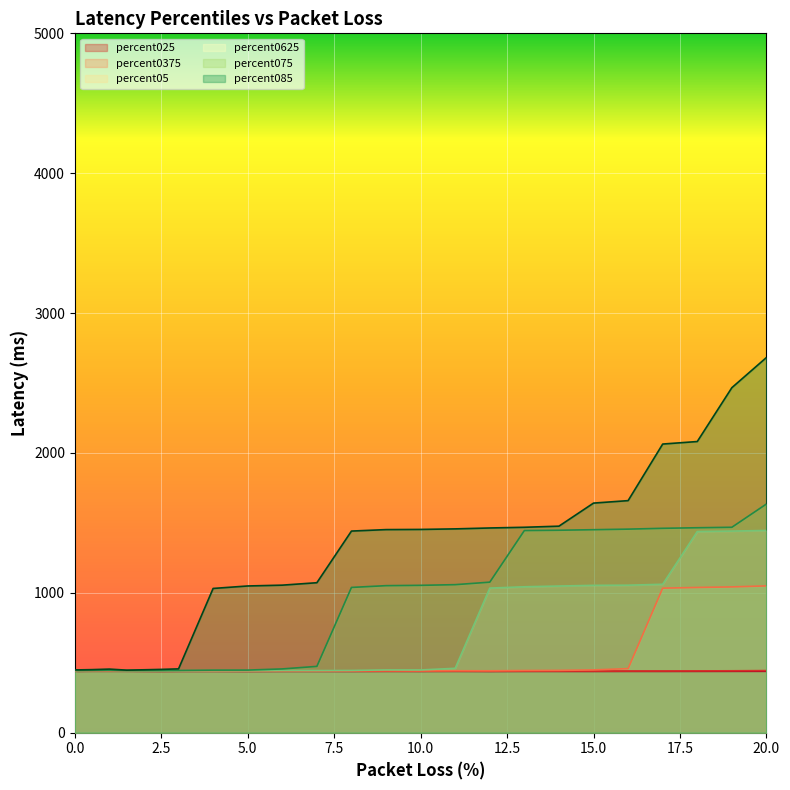

Is it true that percent085 equals 450.9 at 0.5?

True